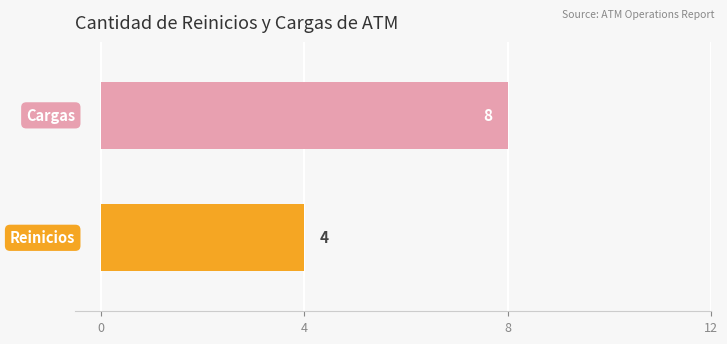

Reading top to bottom, what are all the values shown in this chart?

8	4